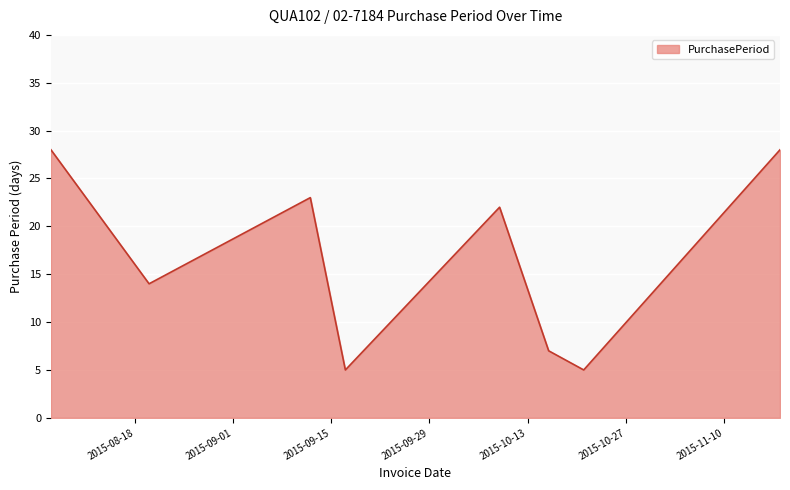

What is the smallest value displayed?

5